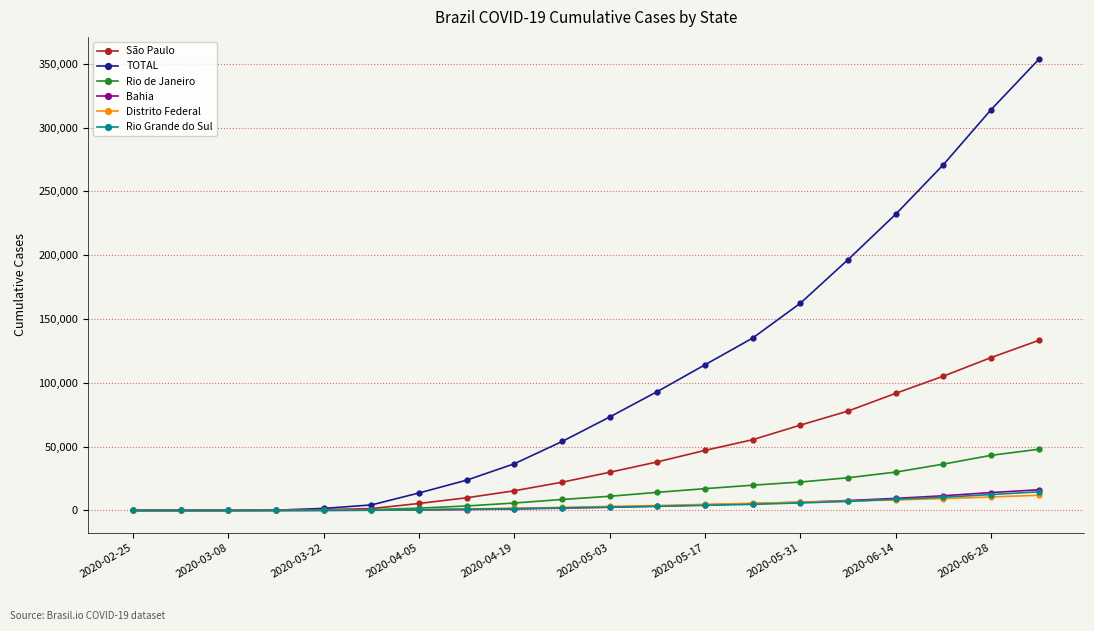

Which series has the largest total across all categories?

TOTAL